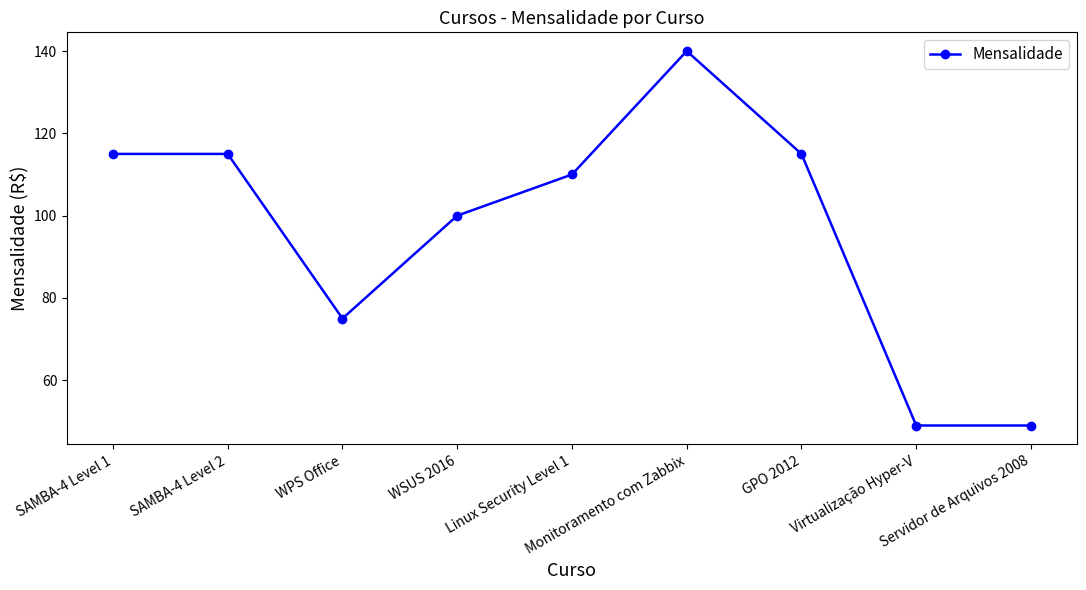

How many data points does each series have?

9